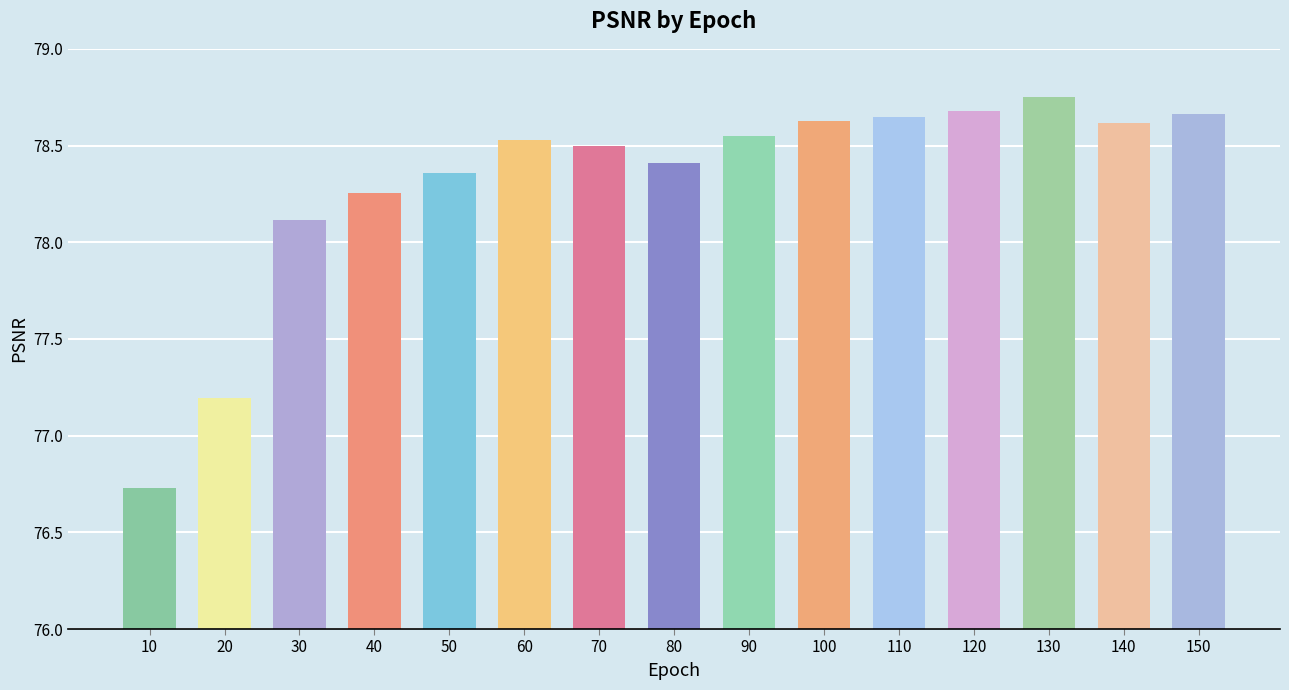

The chart shows a value of 22.9 at 110. True or false?

False